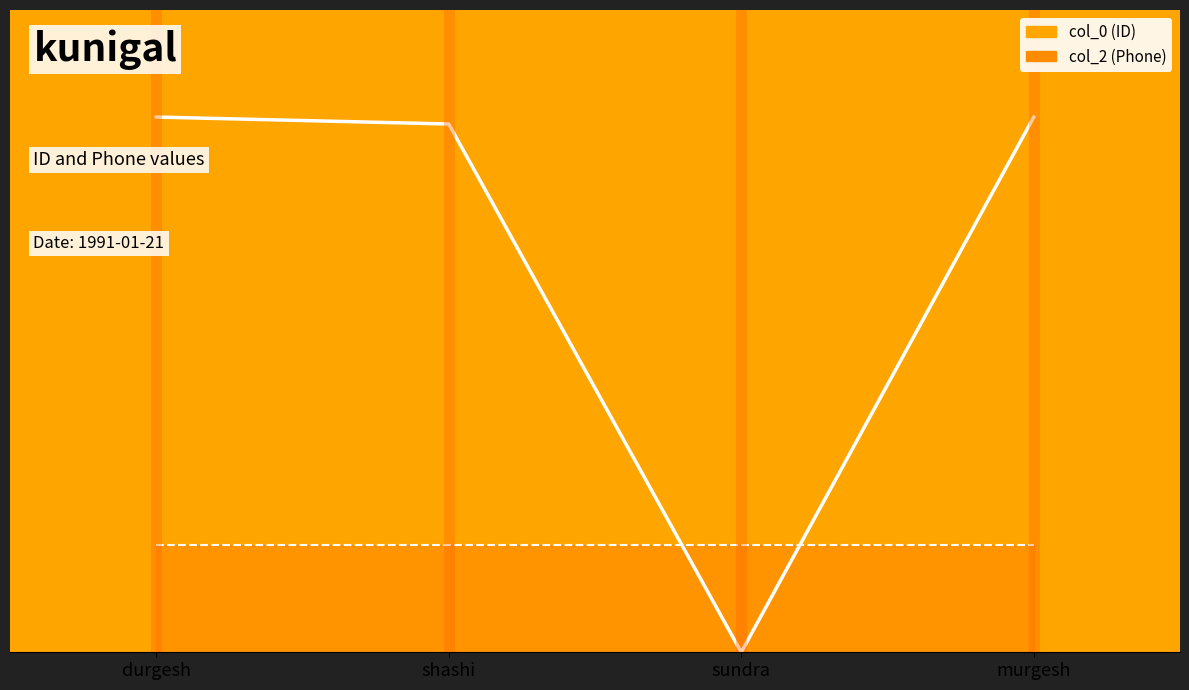

Between which two adjacent categories do col_0 line and col_2 line first intersect?

shashi and sundra